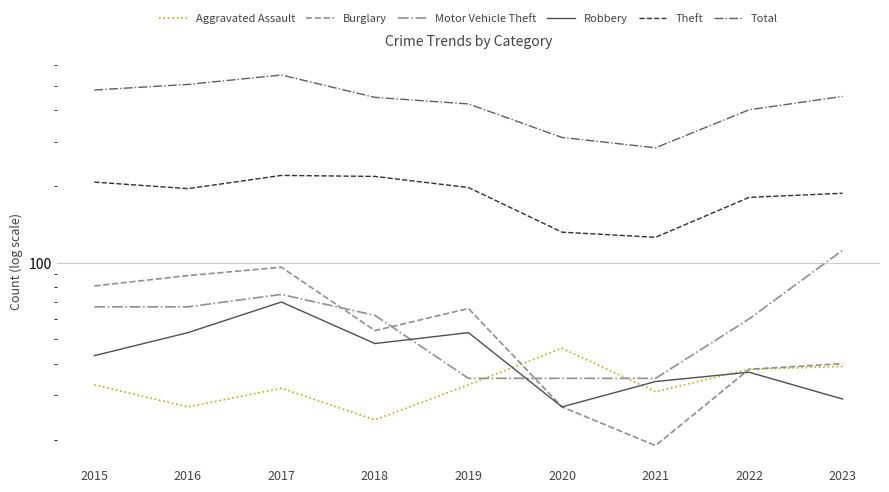

How many values in the Total series are below 449?

4